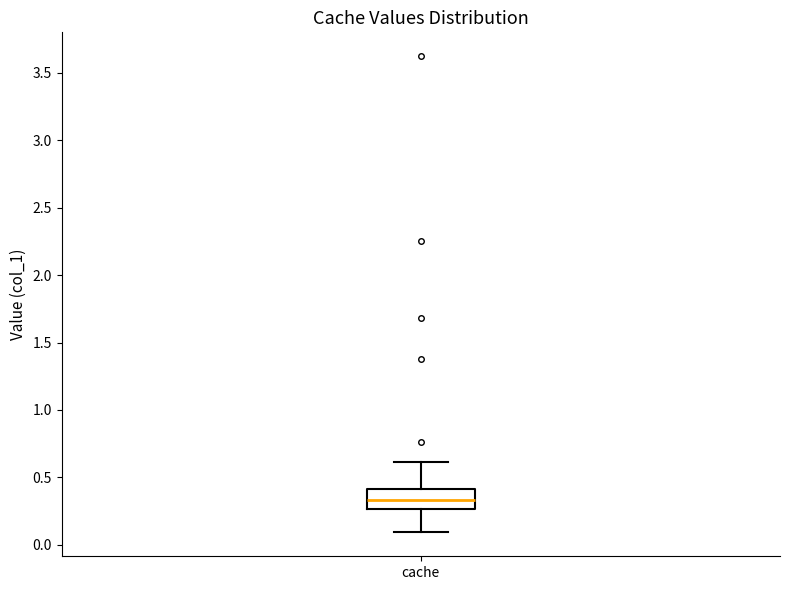

Read this box plot against the y-axis: the position of the median line, the range covered by the box, and the ends of both whiskers. The values are not printed on the chart, so give them approximately, as read against the axis.

median 0.35, box 0.25 to 0.40, whiskers 0.10 to 0.60